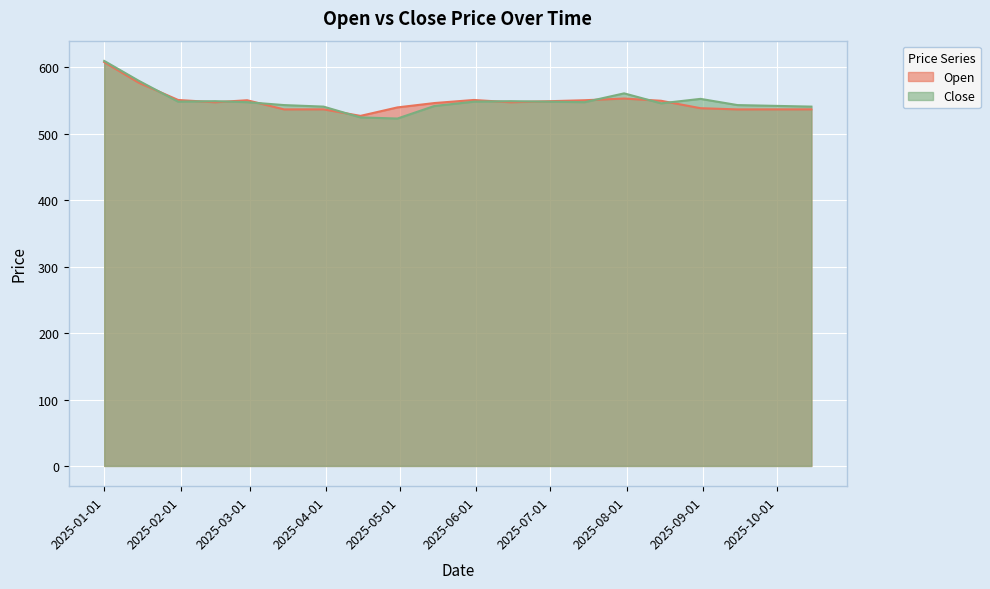

At 2025-01-31, list the series in order from largest to smallest.

Open, Close